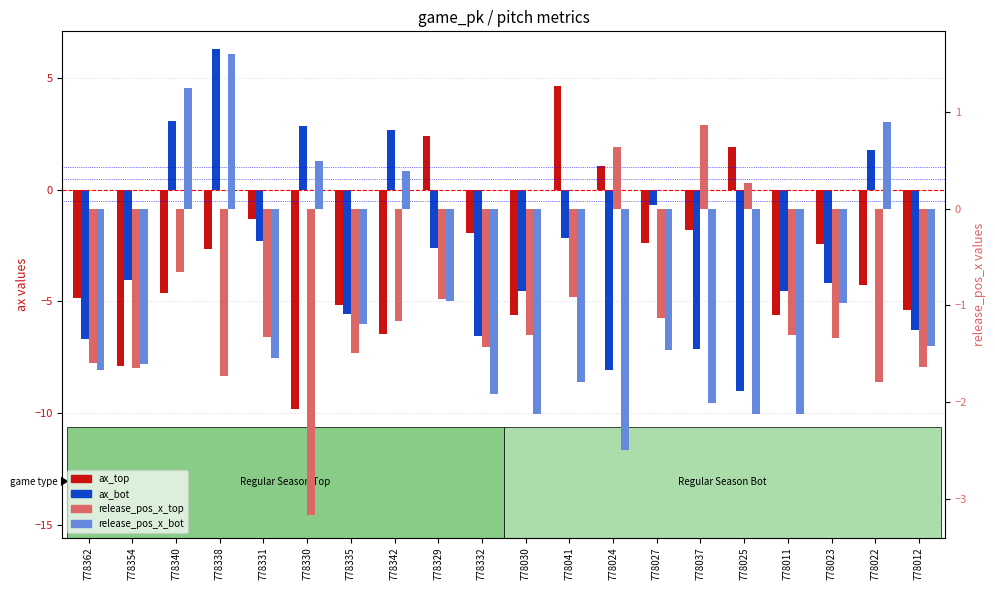

At which category is the sum across all series the highest?

778338